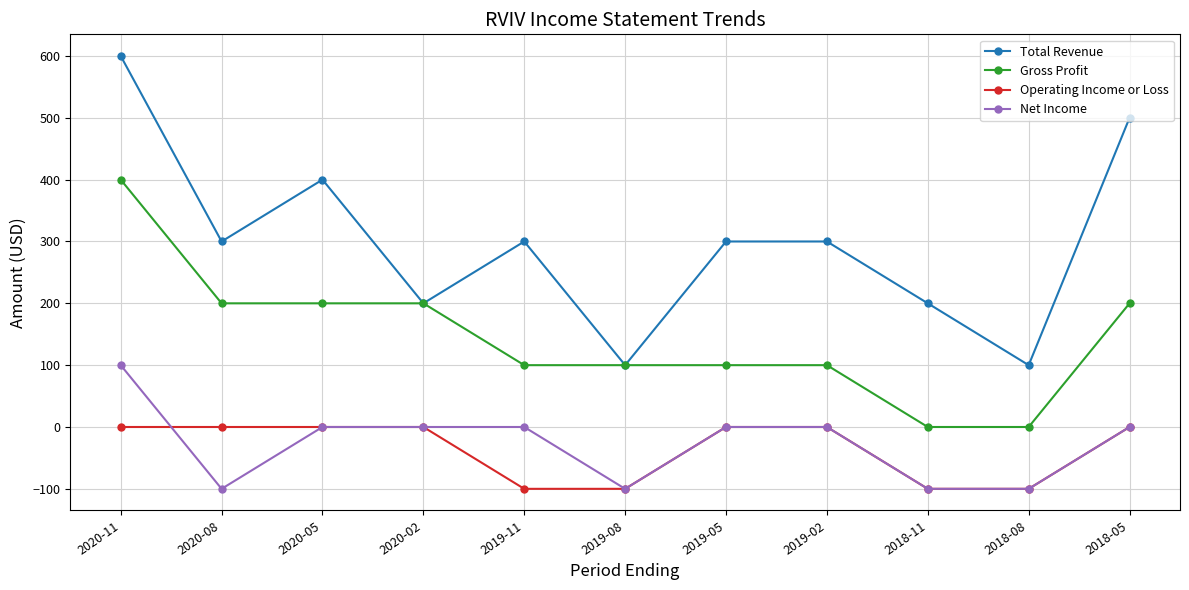

Count the number of data series in this chart.

4